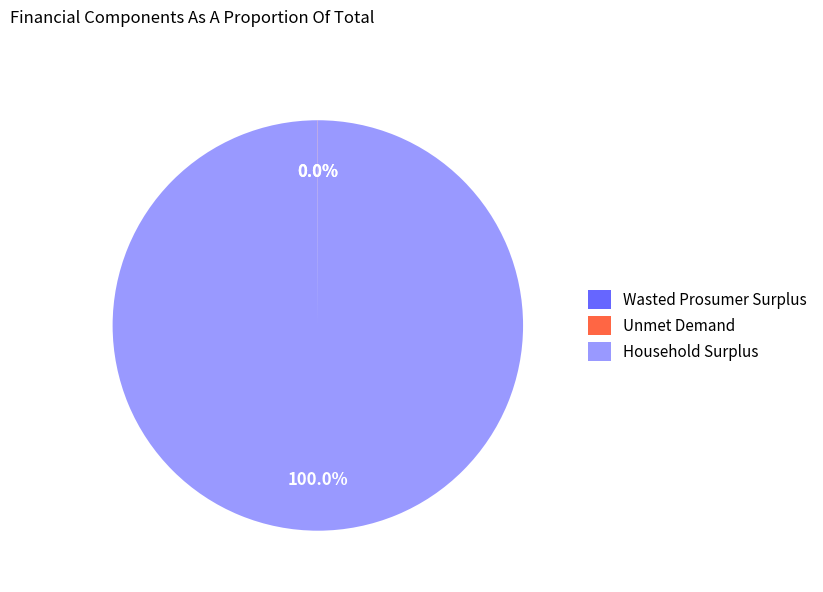

What is the majority slice?

Household Surplus